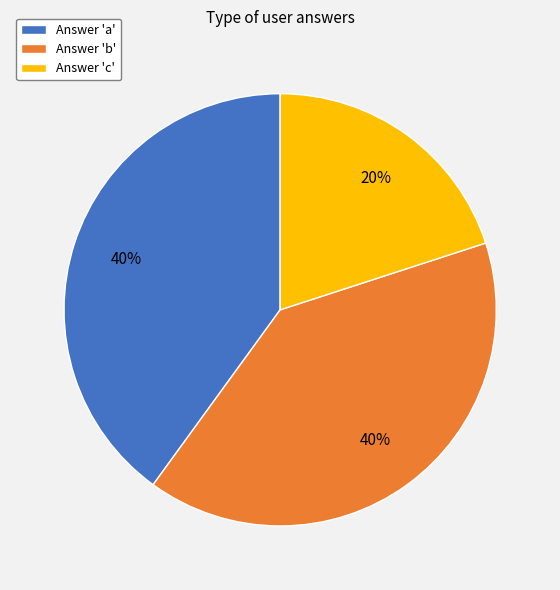

Is Answer 'c' the majority of the pie?

No